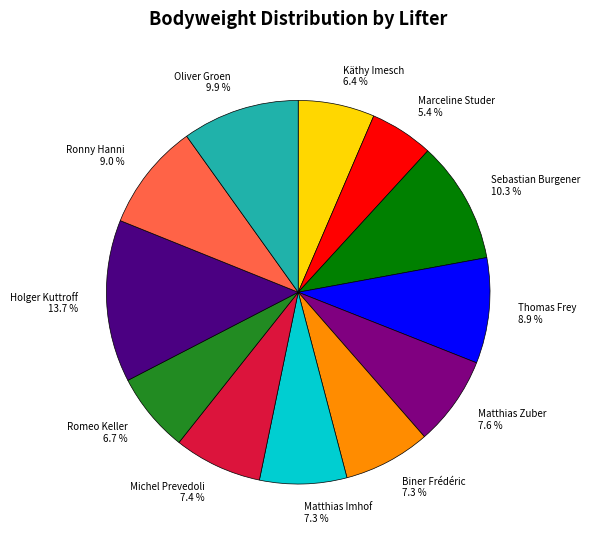

The Marceline Studer slice represents 18% of the pie. True or false?

False